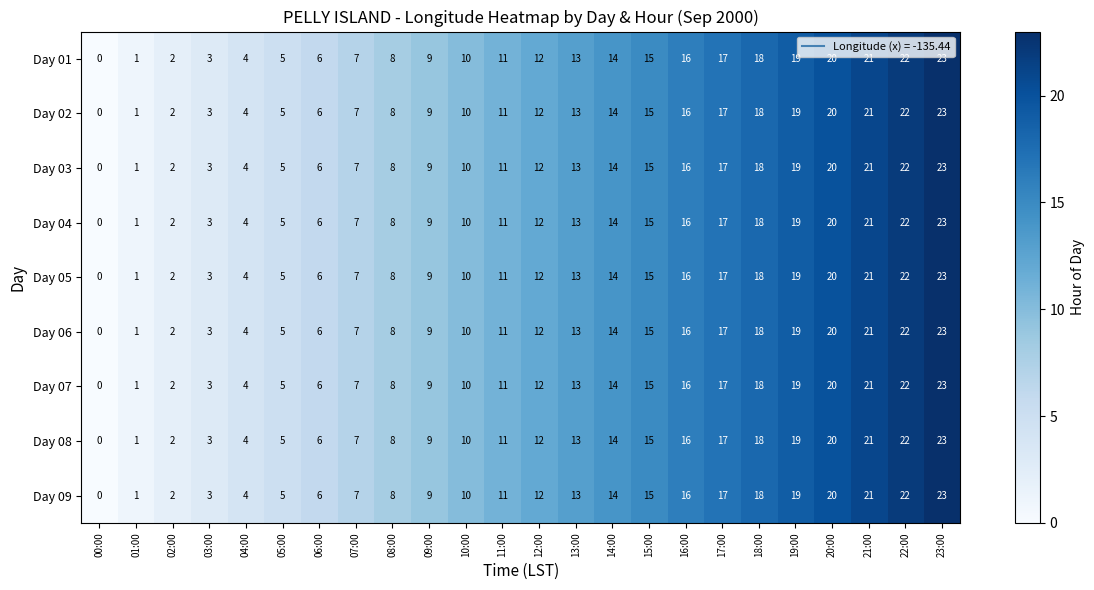

Which category has the lowest value across all series?

00:00